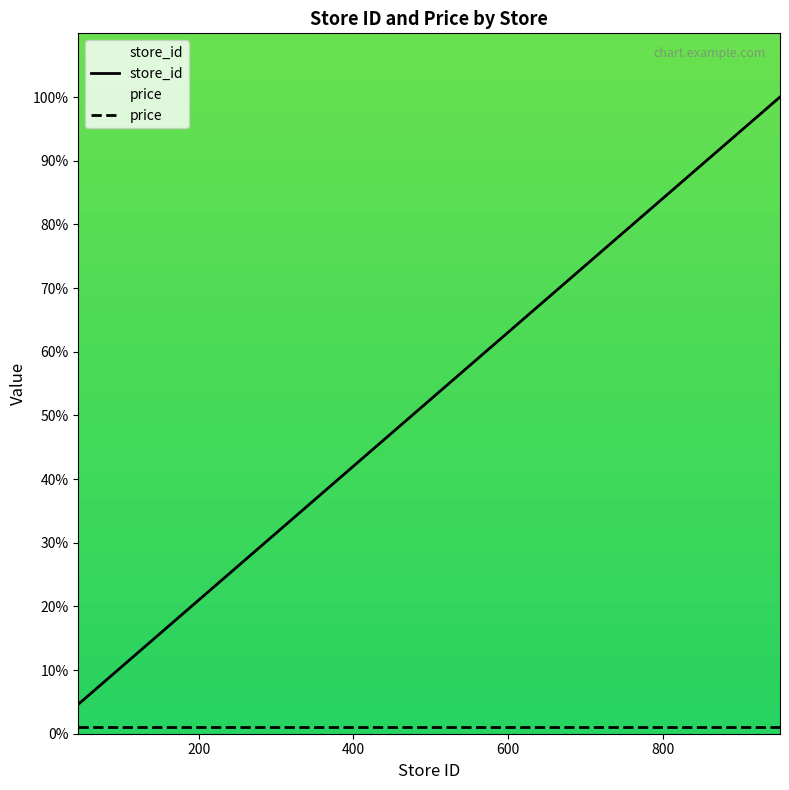

What is the maximum value for store_id?

100.0